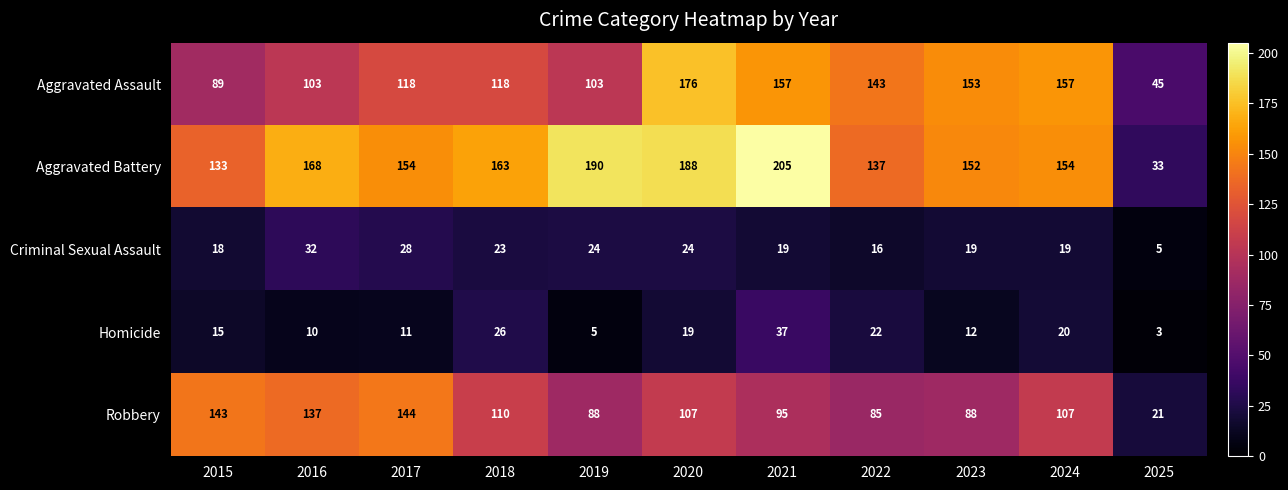

How many data points does each series have?

11